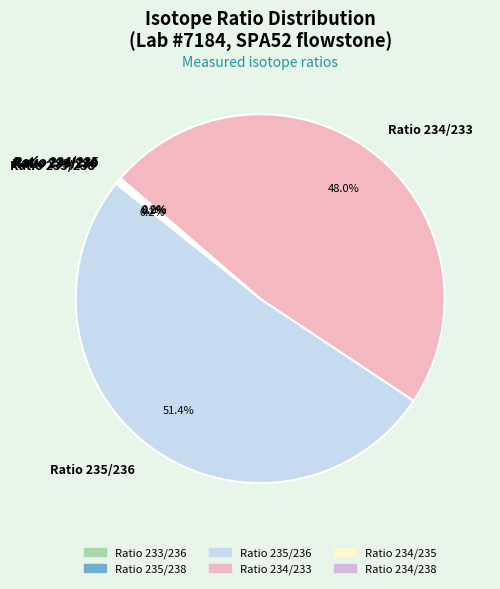

How much of the chart is everything except Ratio 234/233?

52.0%